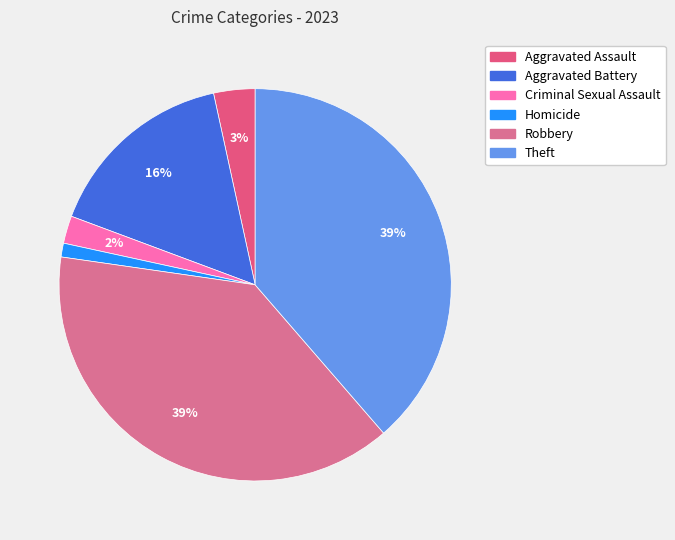

Count the number of slices in the pie.

6